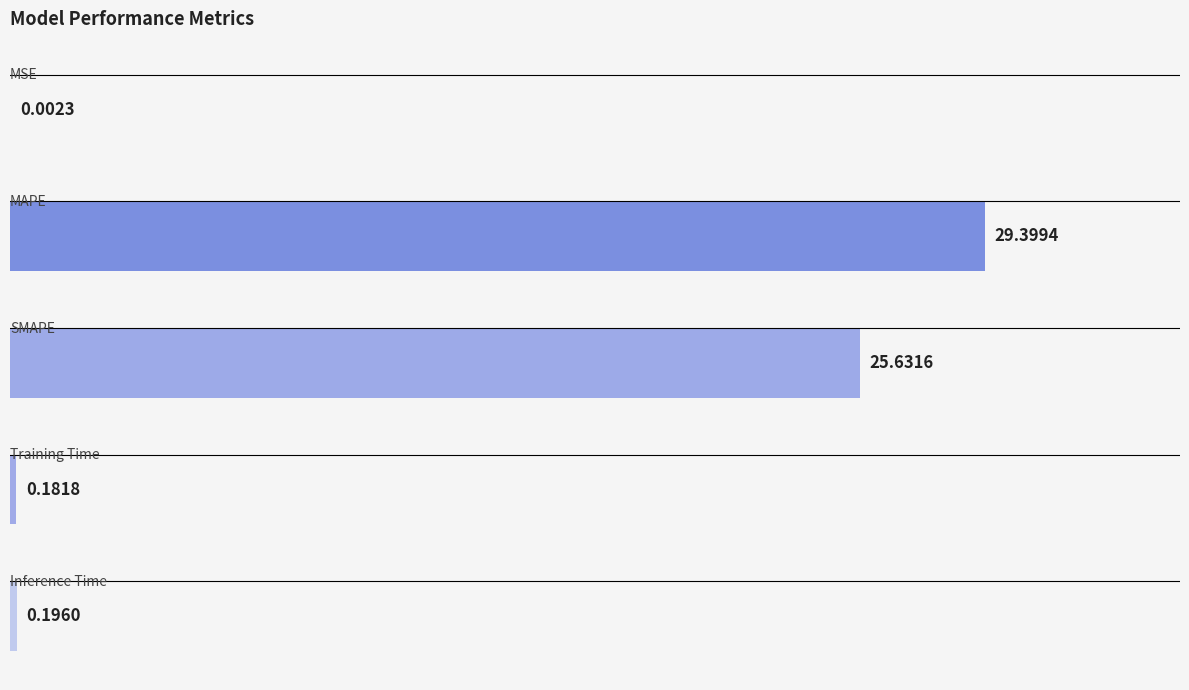

What is the sum of all values?

55.4